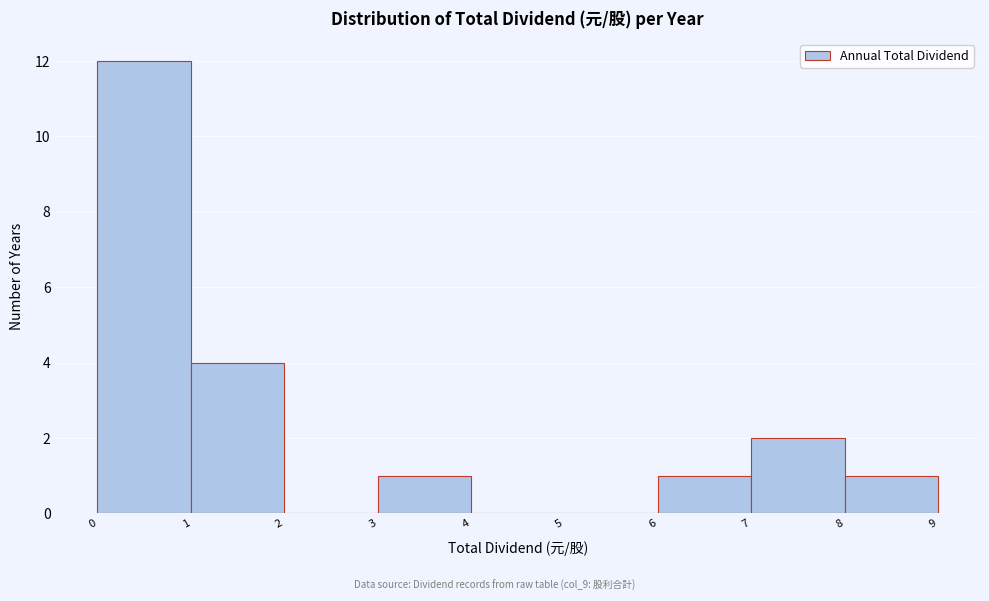

Over which range of the x-axis is the bar tallest?

0 to 1